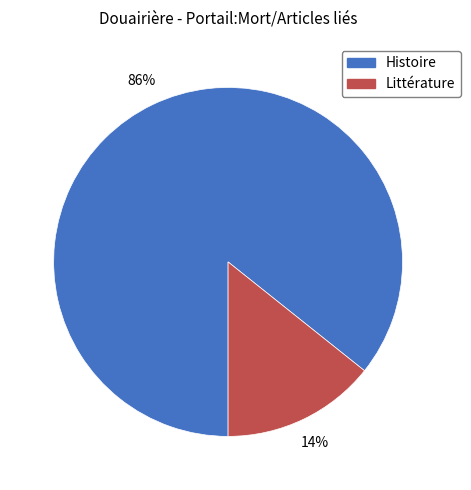

Do Histoire and Littérature together represent more than half of the pie?

Yes